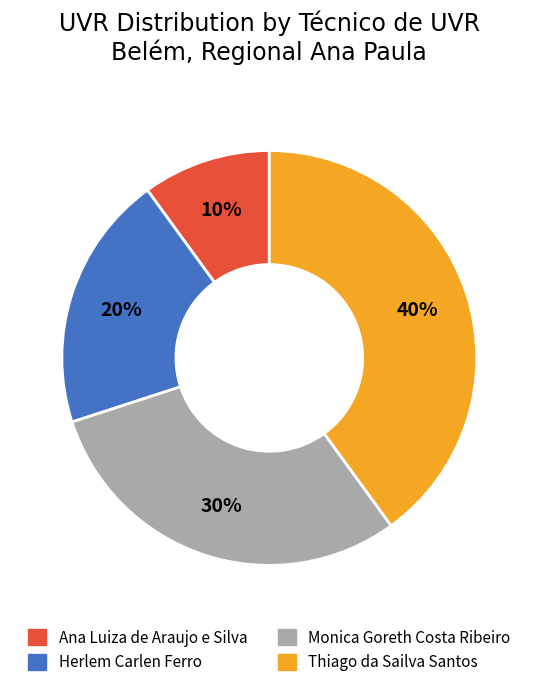

Approximately how many times larger is the value at Ana Luiza de Araujo e Silva compared to Monica Goreth Costa Ribeiro?

0.3